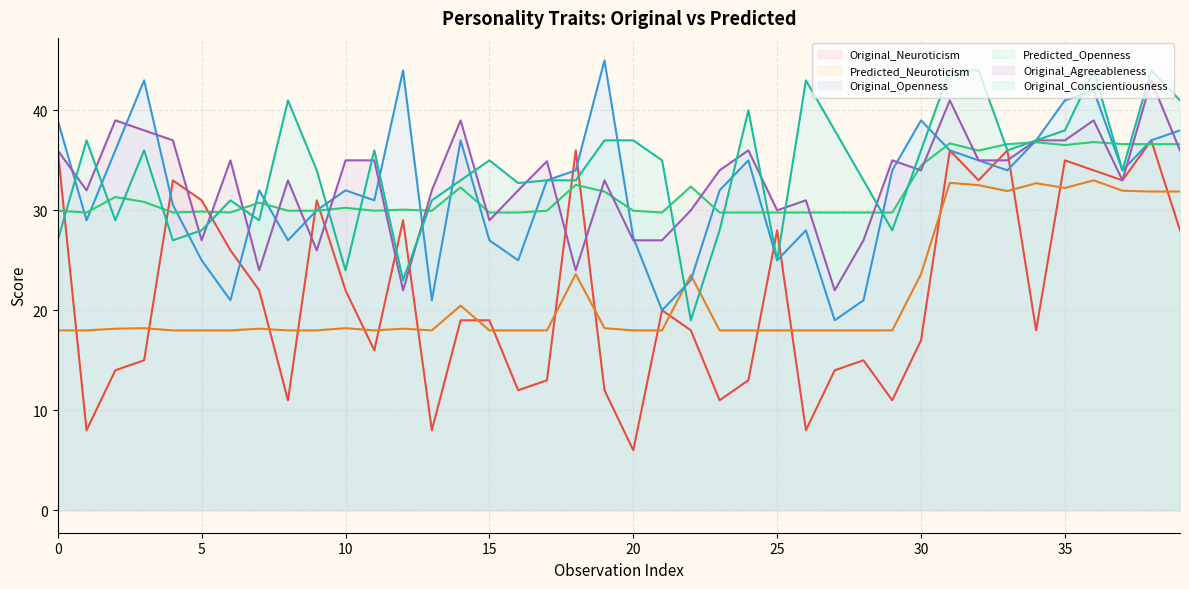

What is the sum of all Original_Openness values?

1278.8